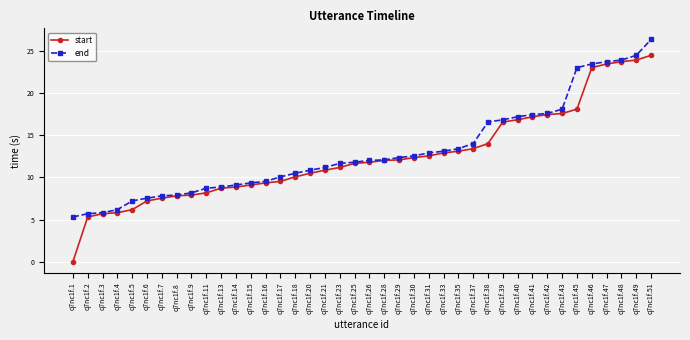

True or false: end has a value of 9.5 at q7nc1f.16.

True